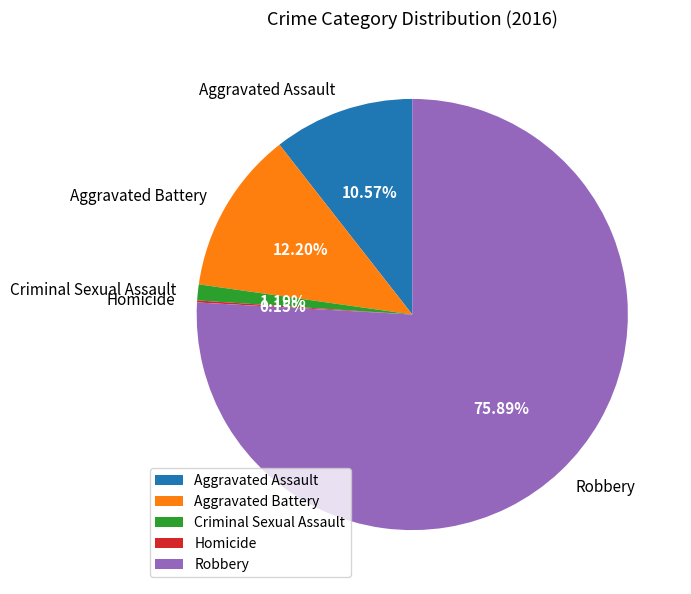

Is it true that Criminal Sexual Assault is 8% of the pie?

False